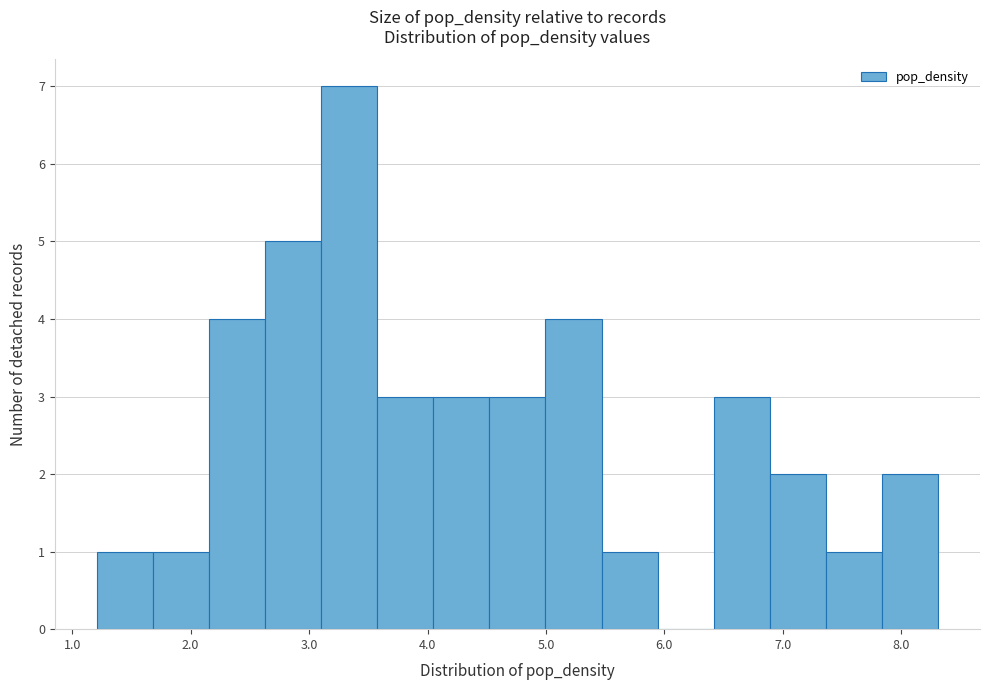

What is the height of the bar covering 3.1 to 3.6 on the x-axis? Neither the bar edges nor the heights are printed on the chart, so give them approximately, as read against the axes.

7